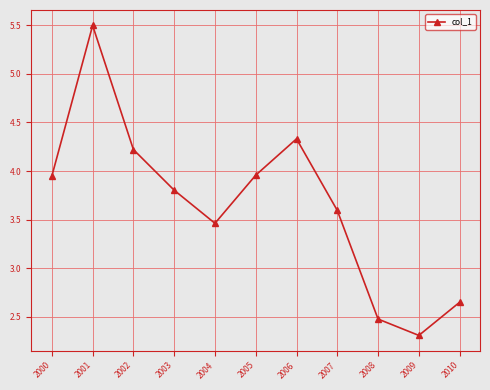

Approximately how many times larger is the value at 2006 compared to 2001?

0.8